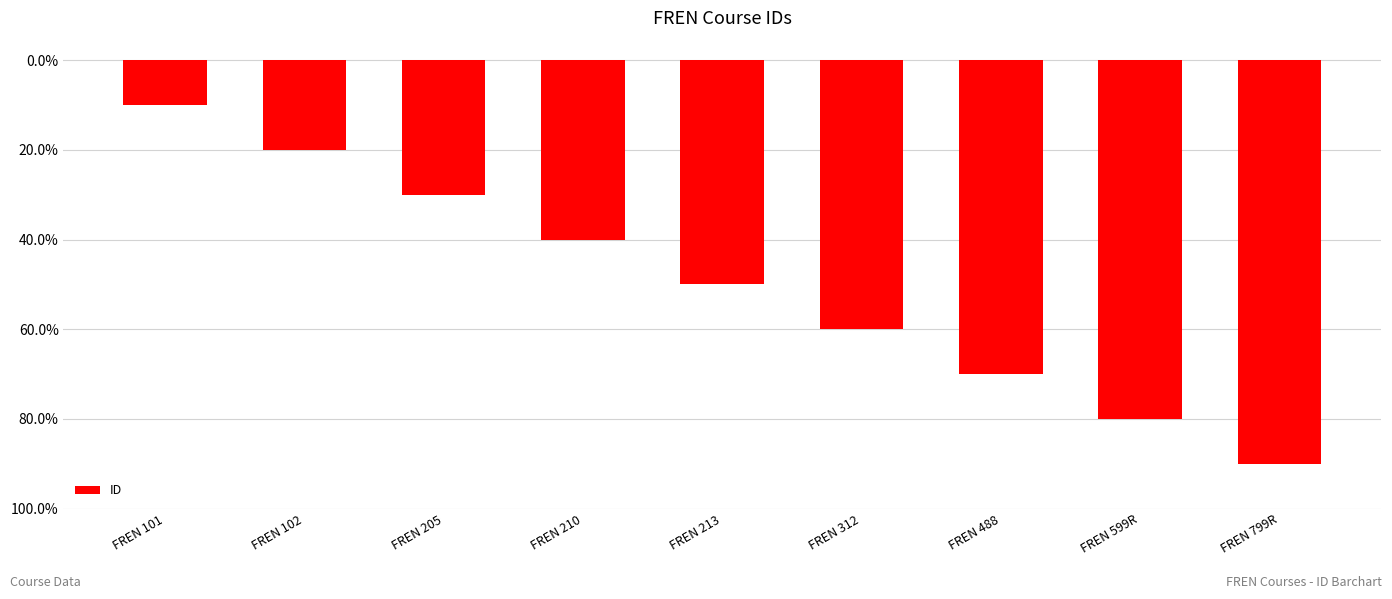

List the labels in order of value, smallest first.

FREN 799R, FREN 599R, FREN 488, FREN 312, FREN 213, FREN 210, FREN 205, FREN 102, FREN 101